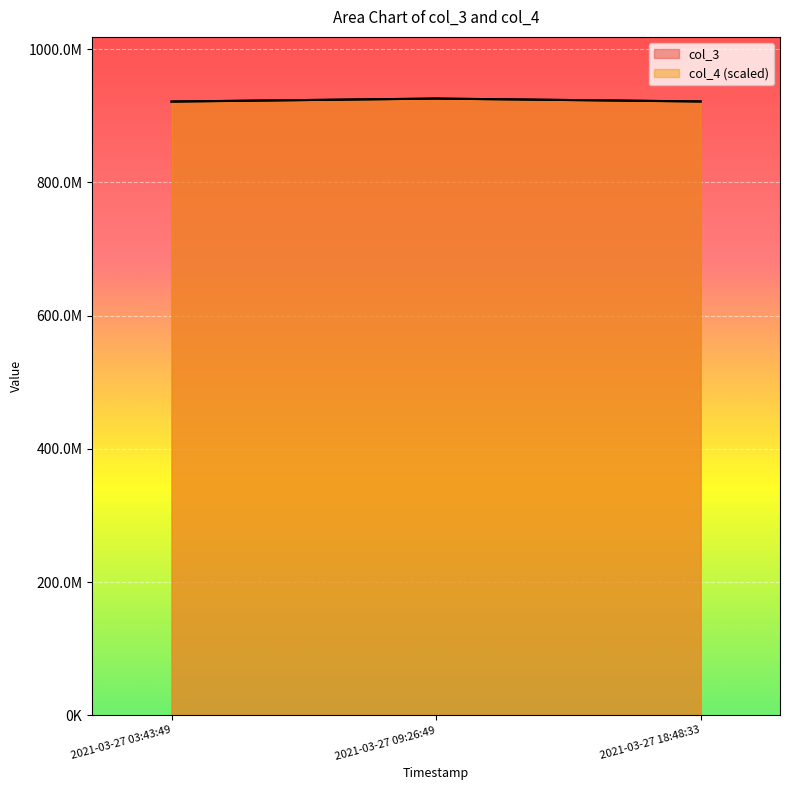

Does the chart display data point markers on the line(s)?

No